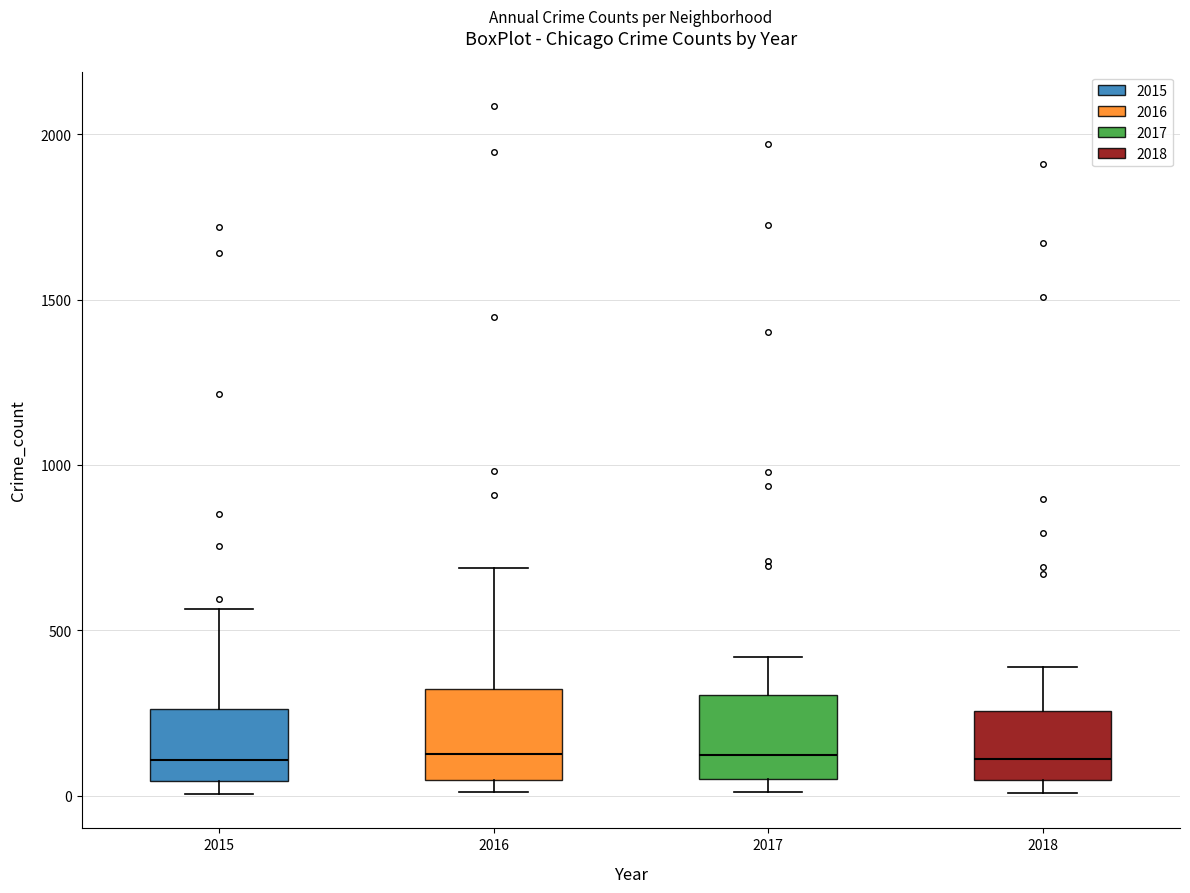

Where is the lower edge of the box at x = 2015 on the y-axis? The values are not printed on the chart, so give them approximately, as read against the axis.

50